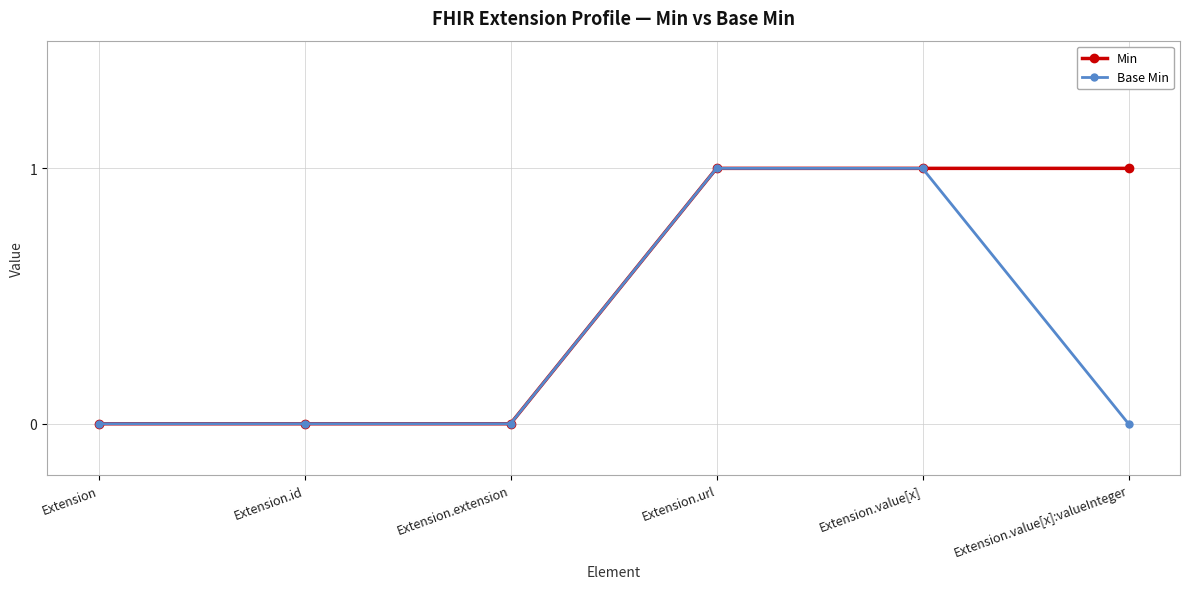

Which series has the largest total across all categories?

Min